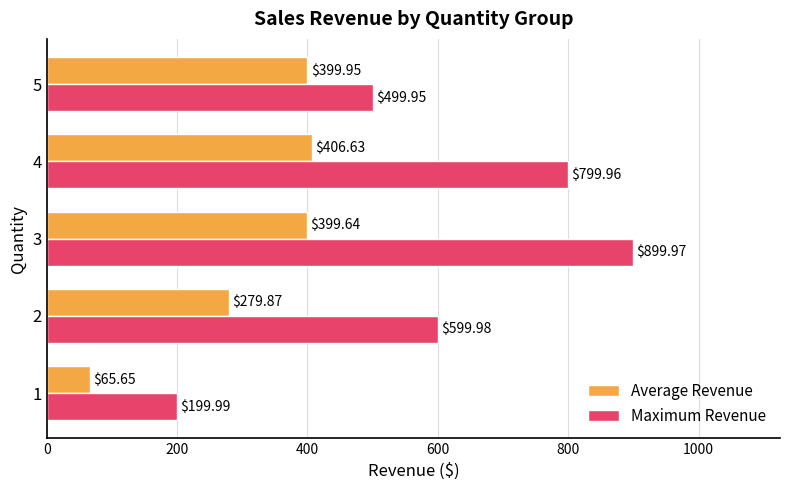

What is the difference between the maximum and minimum values in the Maximum Revenue series?

700.0